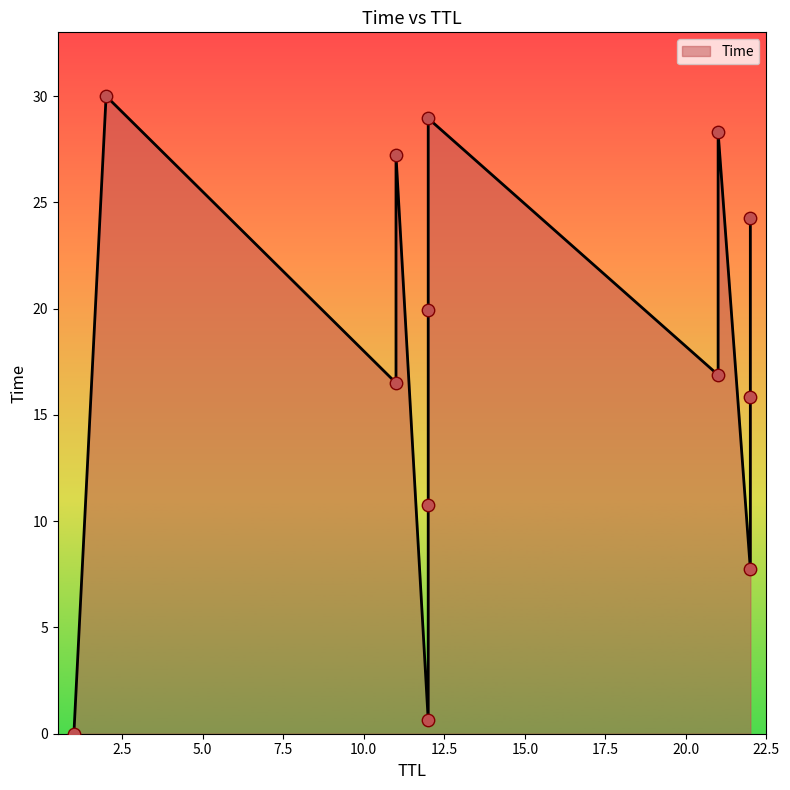

Between 21 and 1, which is larger?

21